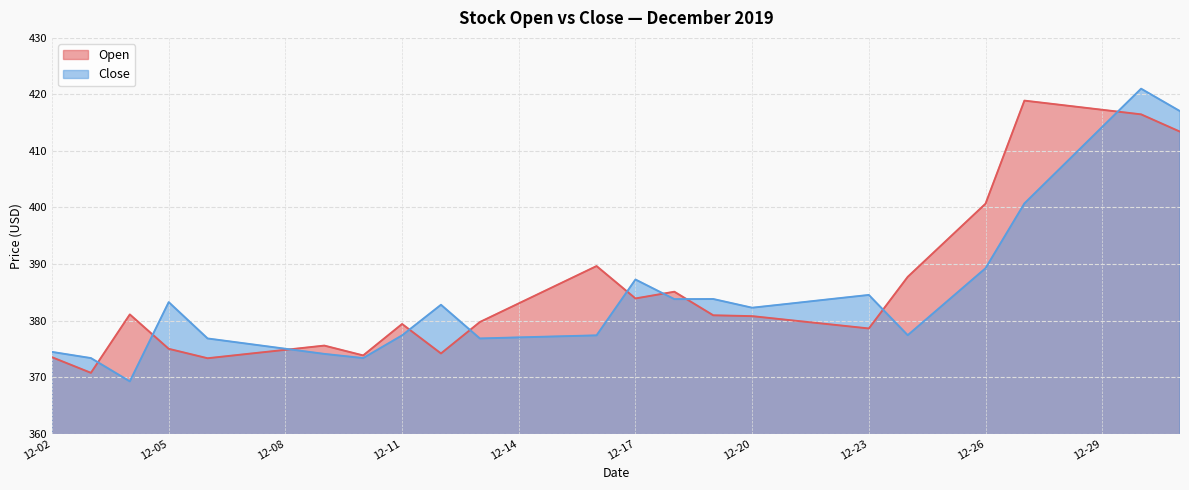

The Close series shows 569.6 at 2019-12-15. True or false?

False